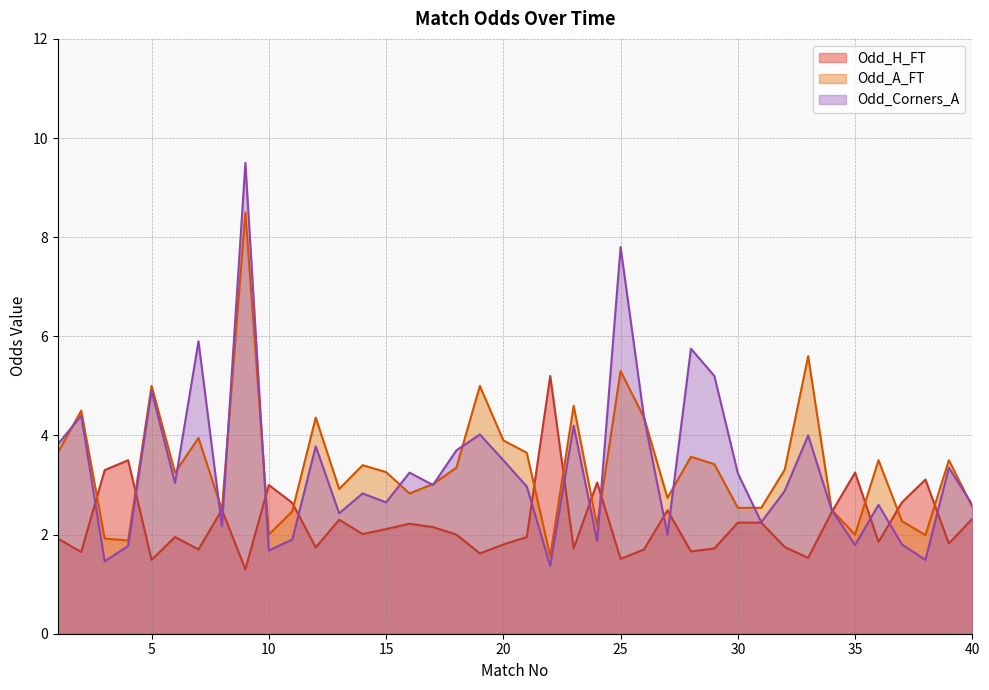

Which series has the widest spread of values?

Odd_Corners_A